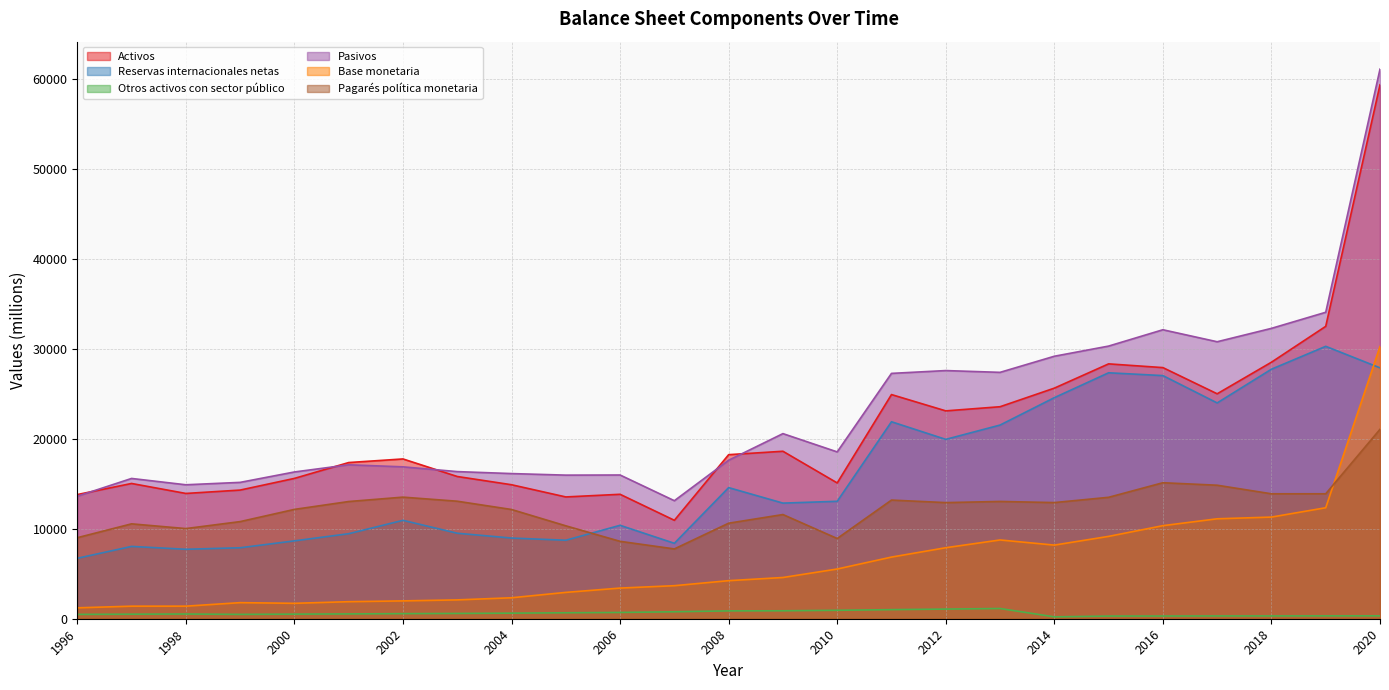

Count the number of categories in the chart.

25